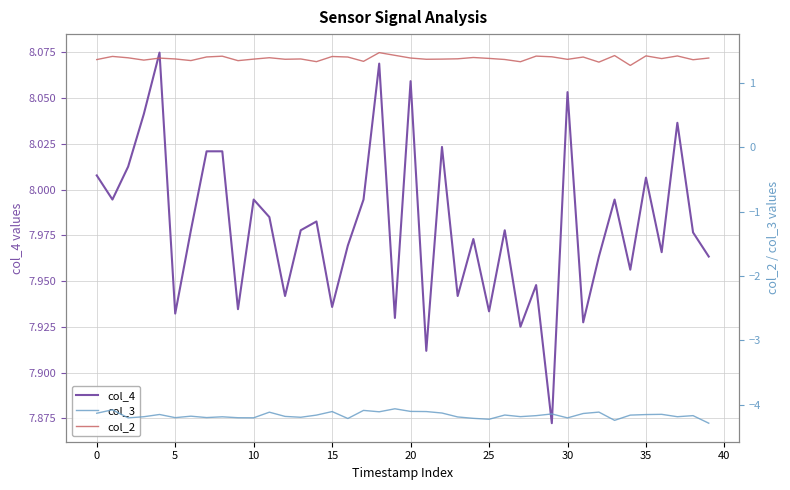

What is the spread (max minus min) of values at 33?

12.2